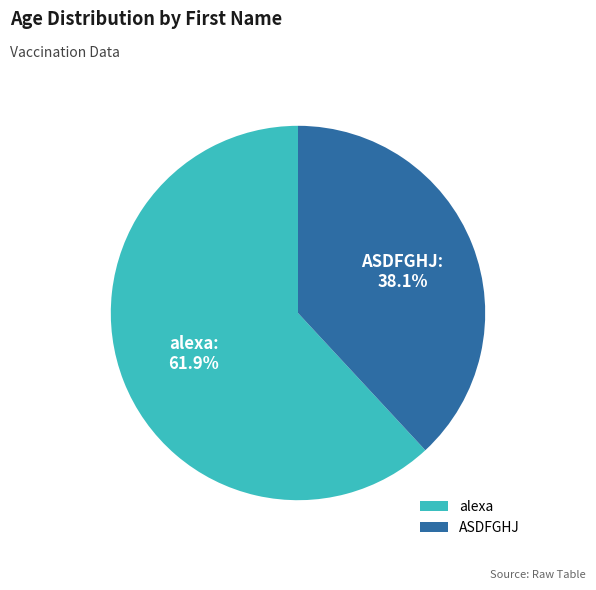

To the nearest percent, what is the combined percentage of ASDFGHJ and alexa?

100%